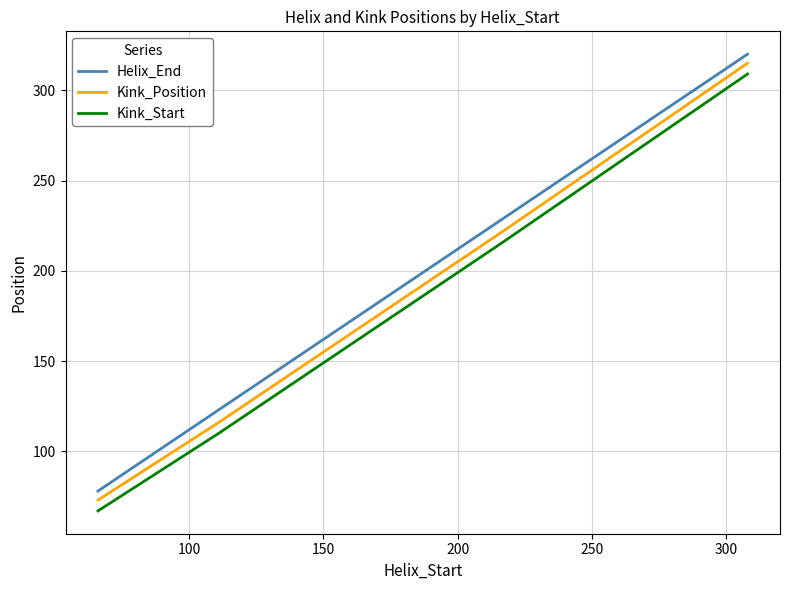

Rank the series by their average value, from lowest to highest.

Kink_Start, Kink_Position, Helix_End